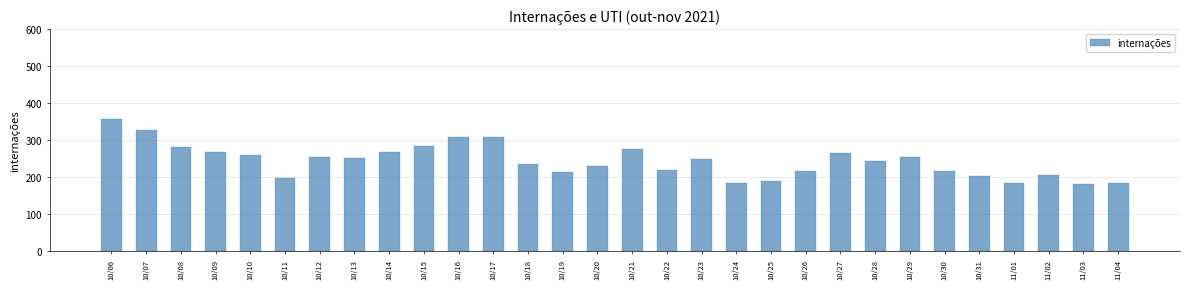

Where does the data first go above 249?

10/06